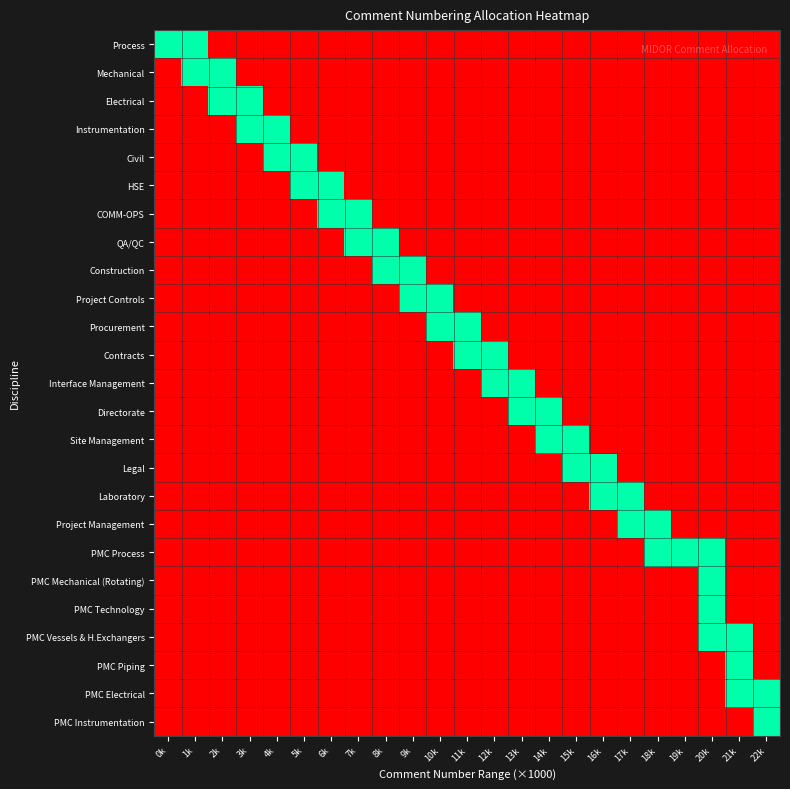

Reading right to left, extract all data points from this chart.

Process: 22k=0	21k=0	20k=0	19k=0	18k=0	17k=0	16k=0	15k=0	14k=0	13k=0	12k=0	11k=0	10k=0	9k=0	8k=0	7k=0	6k=0	5k=0	4k=0	3k=0	2k=0	1k=1	0k=1
Mechanical: 22k=0	21k=0	20k=0	19k=0	18k=0	17k=0	16k=0	15k=0	14k=0	13k=0	12k=0	11k=0	10k=0	9k=0	8k=0	7k=0	6k=0	5k=0	4k=0	3k=0	2k=1	1k=1	0k=0
Electrical: 22k=0	21k=0	20k=0	19k=0	18k=0	17k=0	16k=0	15k=0	14k=0	13k=0	12k=0	11k=0	10k=0	9k=0	8k=0	7k=0	6k=0	5k=0	4k=0	3k=1	2k=1	1k=0	0k=0
Instrumentation: 22k=0	21k=0	20k=0	19k=0	18k=0	17k=0	16k=0	15k=0	14k=0	13k=0	12k=0	11k=0	10k=0	9k=0	8k=0	7k=0	6k=0	5k=0	4k=1	3k=1	2k=0	1k=0	0k=0
Civil: 22k=0	21k=0	20k=0	19k=0	18k=0	17k=0	16k=0	15k=0	14k=0	13k=0	12k=0	11k=0	10k=0	9k=0	8k=0	7k=0	6k=0	5k=1	4k=1	3k=0	2k=0	1k=0	0k=0
HSE: 22k=0	21k=0	20k=0	19k=0	18k=0	17k=0	16k=0	15k=0	14k=0	13k=0	12k=0	11k=0	10k=0	9k=0	8k=0	7k=0	6k=1	5k=1	4k=0	3k=0	2k=0	1k=0	0k=0
COMM-OPS: 22k=0	21k=0	20k=0	19k=0	18k=0	17k=0	16k=0	15k=0	14k=0	13k=0	12k=0	11k=0	10k=0	9k=0	8k=0	7k=1	6k=1	5k=0	4k=0	3k=0	2k=0	1k=0	0k=0
QA/QC: 22k=0	21k=0	20k=0	19k=0	18k=0	17k=0	16k=0	15k=0	14k=0	13k=0	12k=0	11k=0	10k=0	9k=0	8k=1	7k=1	6k=0	5k=0	4k=0	3k=0	2k=0	1k=0	0k=0
Construction: 22k=0	21k=0	20k=0	19k=0	18k=0	17k=0	16k=0	15k=0	14k=0	13k=0	12k=0	11k=0	10k=0	9k=1	8k=1	7k=0	6k=0	5k=0	4k=0	3k=0	2k=0	1k=0	0k=0
Project Controls: 22k=0	21k=0	20k=0	19k=0	18k=0	17k=0	16k=0	15k=0	14k=0	13k=0	12k=0	11k=0	10k=1	9k=1	8k=0	7k=0	6k=0	5k=0	4k=0	3k=0	2k=0	1k=0	0k=0
Procurement: 22k=0	21k=0	20k=0	19k=0	18k=0	17k=0	16k=0	15k=0	14k=0	13k=0	12k=0	11k=1	10k=1	9k=0	8k=0	7k=0	6k=0	5k=0	4k=0	3k=0	2k=0	1k=0	0k=0
Contracts: 22k=0	21k=0	20k=0	19k=0	18k=0	17k=0	16k=0	15k=0	14k=0	13k=0	12k=1	11k=1	10k=0	9k=0	8k=0	7k=0	6k=0	5k=0	4k=0	3k=0	2k=0	1k=0	0k=0
Interface Management: 22k=0	21k=0	20k=0	19k=0	18k=0	17k=0	16k=0	15k=0	14k=0	13k=1	12k=1	11k=0	10k=0	9k=0	8k=0	7k=0	6k=0	5k=0	4k=0	3k=0	2k=0	1k=0	0k=0
Directorate: 22k=0	21k=0	20k=0	19k=0	18k=0	17k=0	16k=0	15k=0	14k=1	13k=1	12k=0	11k=0	10k=0	9k=0	8k=0	7k=0	6k=0	5k=0	4k=0	3k=0	2k=0	1k=0	0k=0
Site Management: 22k=0	21k=0	20k=0	19k=0	18k=0	17k=0	16k=0	15k=1	14k=1	13k=0	12k=0	11k=0	10k=0	9k=0	8k=0	7k=0	6k=0	5k=0	4k=0	3k=0	2k=0	1k=0	0k=0
Legal: 22k=0	21k=0	20k=0	19k=0	18k=0	17k=0	16k=1	15k=1	14k=0	13k=0	12k=0	11k=0	10k=0	9k=0	8k=0	7k=0	6k=0	5k=0	4k=0	3k=0	2k=0	1k=0	0k=0
Laboratory: 22k=0	21k=0	20k=0	19k=0	18k=0	17k=1	16k=1	15k=0	14k=0	13k=0	12k=0	11k=0	10k=0	9k=0	8k=0	7k=0	6k=0	5k=0	4k=0	3k=0	2k=0	1k=0	0k=0
Project Management: 22k=0	21k=0	20k=0	19k=0	18k=1	17k=1	16k=0	15k=0	14k=0	13k=0	12k=0	11k=0	10k=0	9k=0	8k=0	7k=0	6k=0	5k=0	4k=0	3k=0	2k=0	1k=0	0k=0
PMC Process: 22k=0	21k=0	20k=1	19k=1	18k=1	17k=0	16k=0	15k=0	14k=0	13k=0	12k=0	11k=0	10k=0	9k=0	8k=0	7k=0	6k=0	5k=0	4k=0	3k=0	2k=0	1k=0	0k=0
PMC Mechanical (Rotating): 22k=0	21k=0	20k=1	19k=0	18k=0	17k=0	16k=0	15k=0	14k=0	13k=0	12k=0	11k=0	10k=0	9k=0	8k=0	7k=0	6k=0	5k=0	4k=0	3k=0	2k=0	1k=0	0k=0
PMC Technology: 22k=0	21k=0	20k=1	19k=0	18k=0	17k=0	16k=0	15k=0	14k=0	13k=0	12k=0	11k=0	10k=0	9k=0	8k=0	7k=0	6k=0	5k=0	4k=0	3k=0	2k=0	1k=0	0k=0
PMC Vessels & H.Exchangers: 22k=0	21k=1	20k=1	19k=0	18k=0	17k=0	16k=0	15k=0	14k=0	13k=0	12k=0	11k=0	10k=0	9k=0	8k=0	7k=0	6k=0	5k=0	4k=0	3k=0	2k=0	1k=0	0k=0
PMC Piping: 22k=0	21k=1	20k=0	19k=0	18k=0	17k=0	16k=0	15k=0	14k=0	13k=0	12k=0	11k=0	10k=0	9k=0	8k=0	7k=0	6k=0	5k=0	4k=0	3k=0	2k=0	1k=0	0k=0
PMC Electrical: 22k=1	21k=1	20k=0	19k=0	18k=0	17k=0	16k=0	15k=0	14k=0	13k=0	12k=0	11k=0	10k=0	9k=0	8k=0	7k=0	6k=0	5k=0	4k=0	3k=0	2k=0	1k=0	0k=0
PMC Instrumentation: 22k=1	21k=0	20k=0	19k=0	18k=0	17k=0	16k=0	15k=0	14k=0	13k=0	12k=0	11k=0	10k=0	9k=0	8k=0	7k=0	6k=0	5k=0	4k=0	3k=0	2k=0	1k=0	0k=0